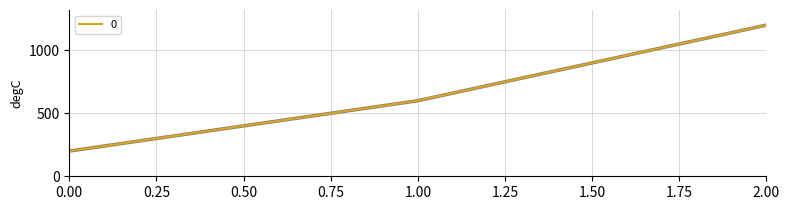

Rank the categories by value from highest to lowest.

2.00, 1.00, 0.00